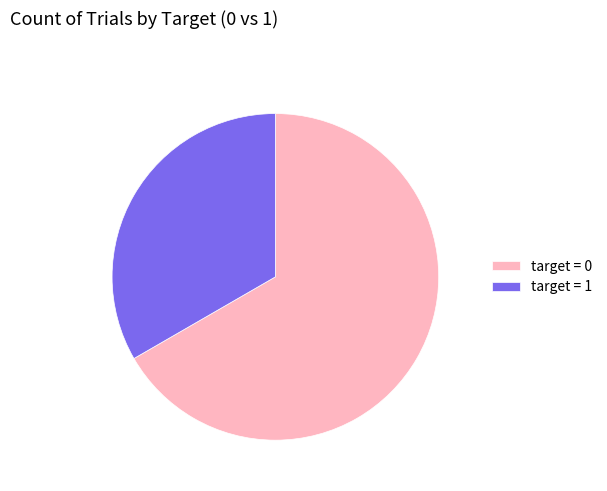

What is the ratio of the value at target = 1 to the value at target = 0?

0.5